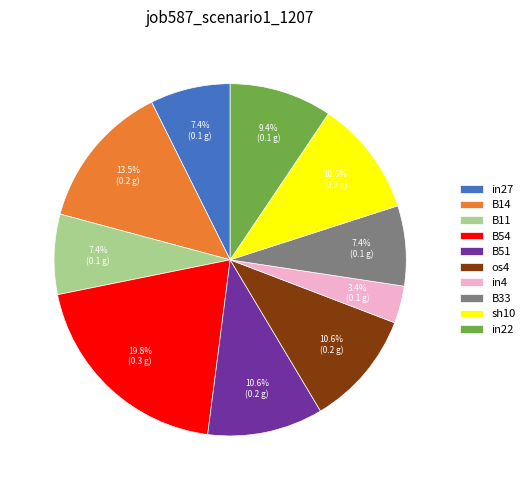

Which slice is the largest?

B54